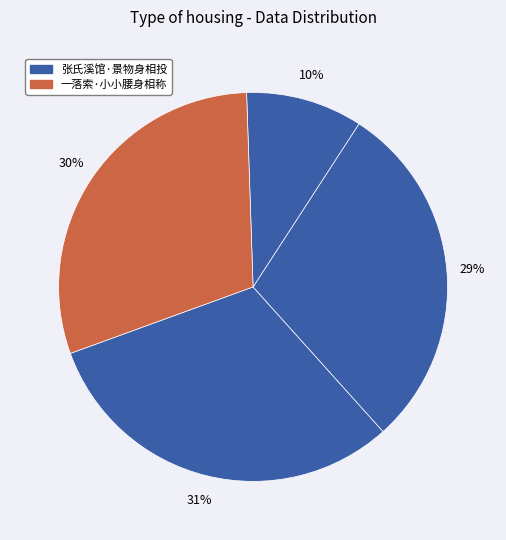

Is there any slice that represents more than half of the pie?

No